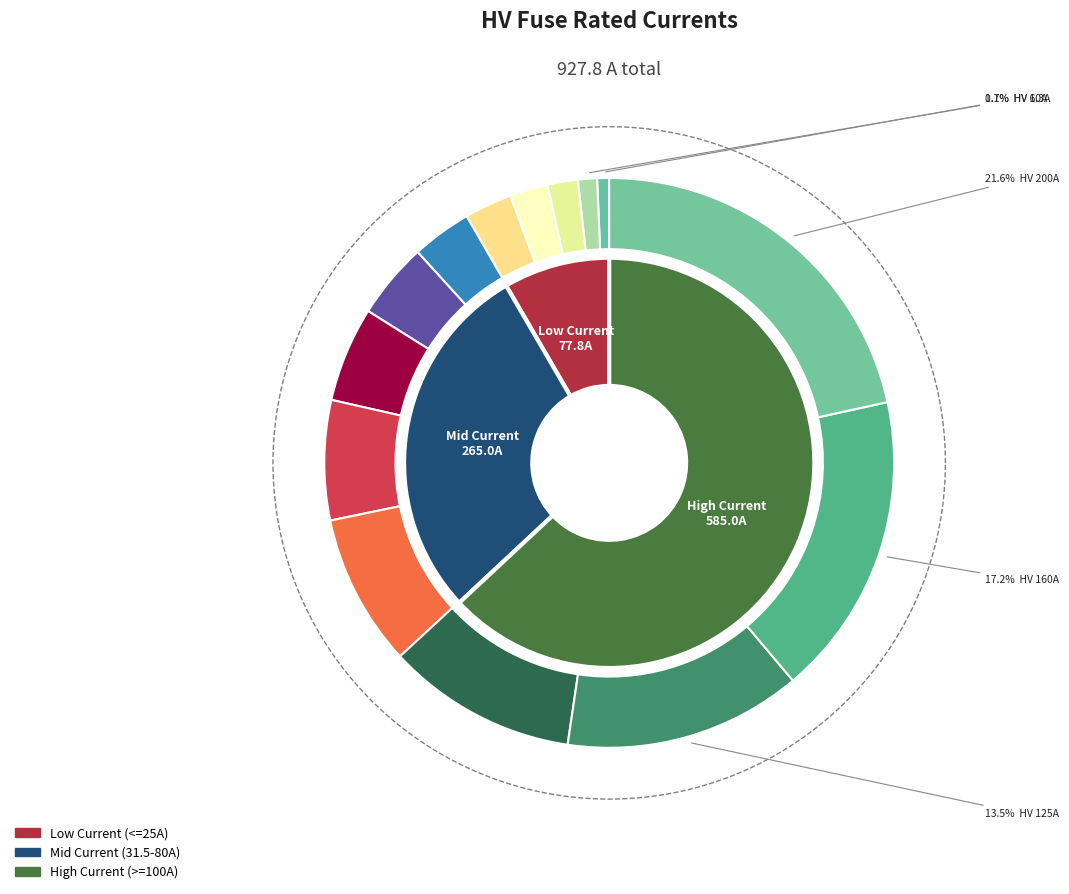

Which category has the biggest portion of the pie?

HV 200A